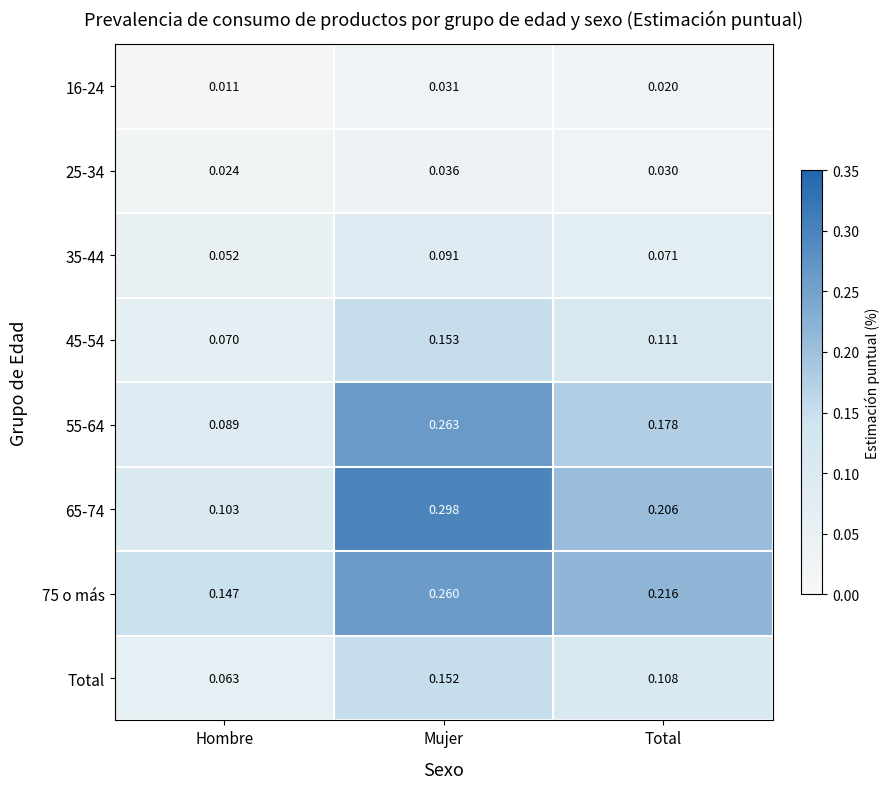

At which label is 45-54 closest to 0?

Hombre